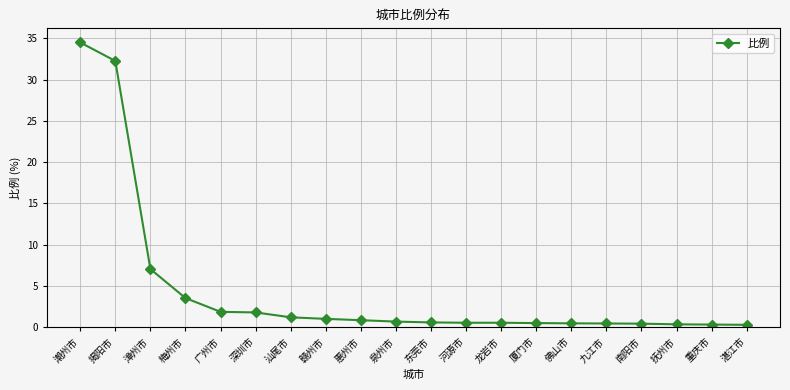

The chart shows a value of 34.5 at 潮州市. True or false?

True